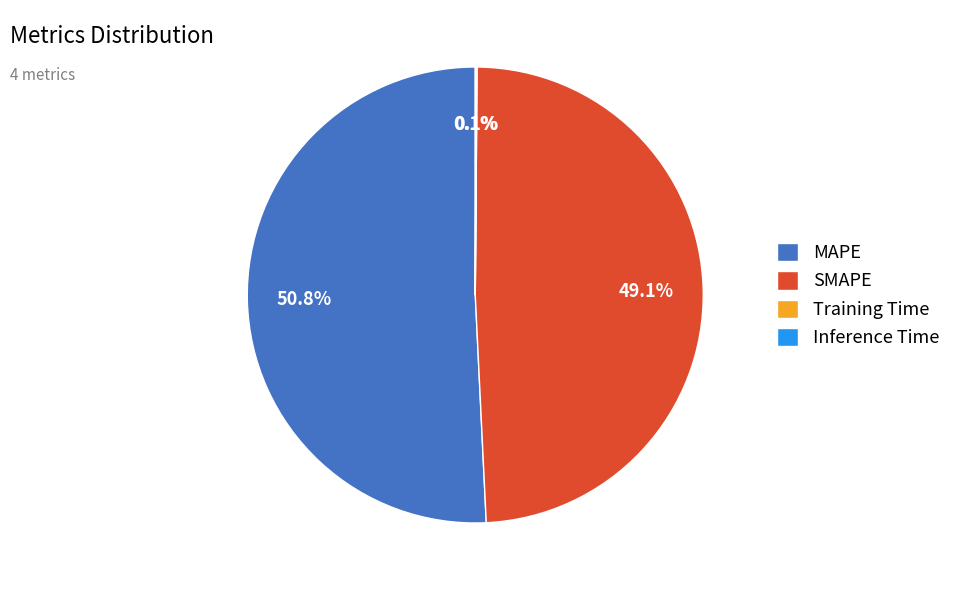

Which slice is the largest?

MAPE